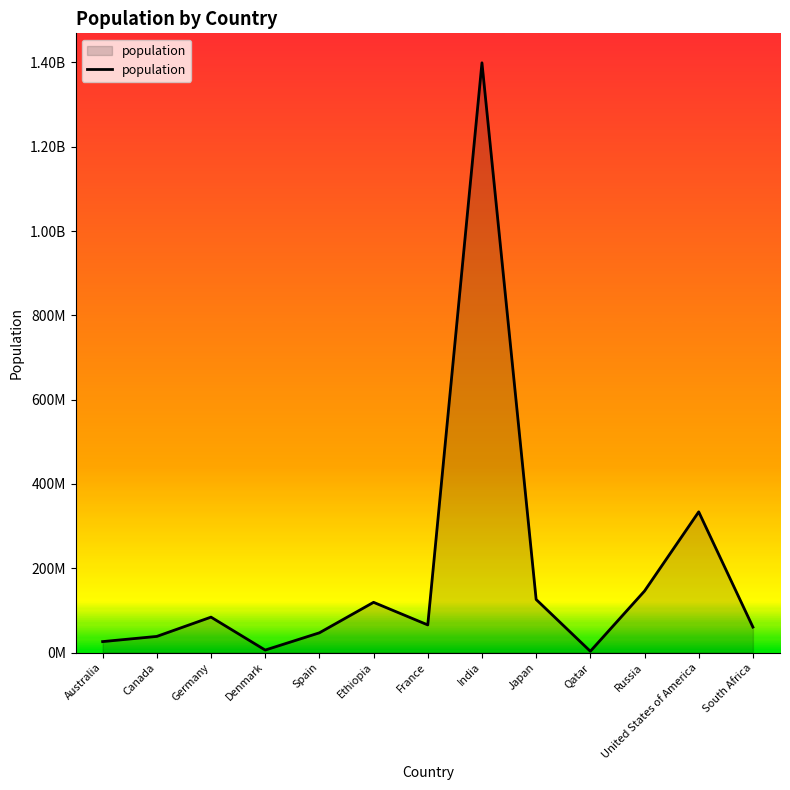

Which label corresponds to the smallest value in the chart?

Qatar